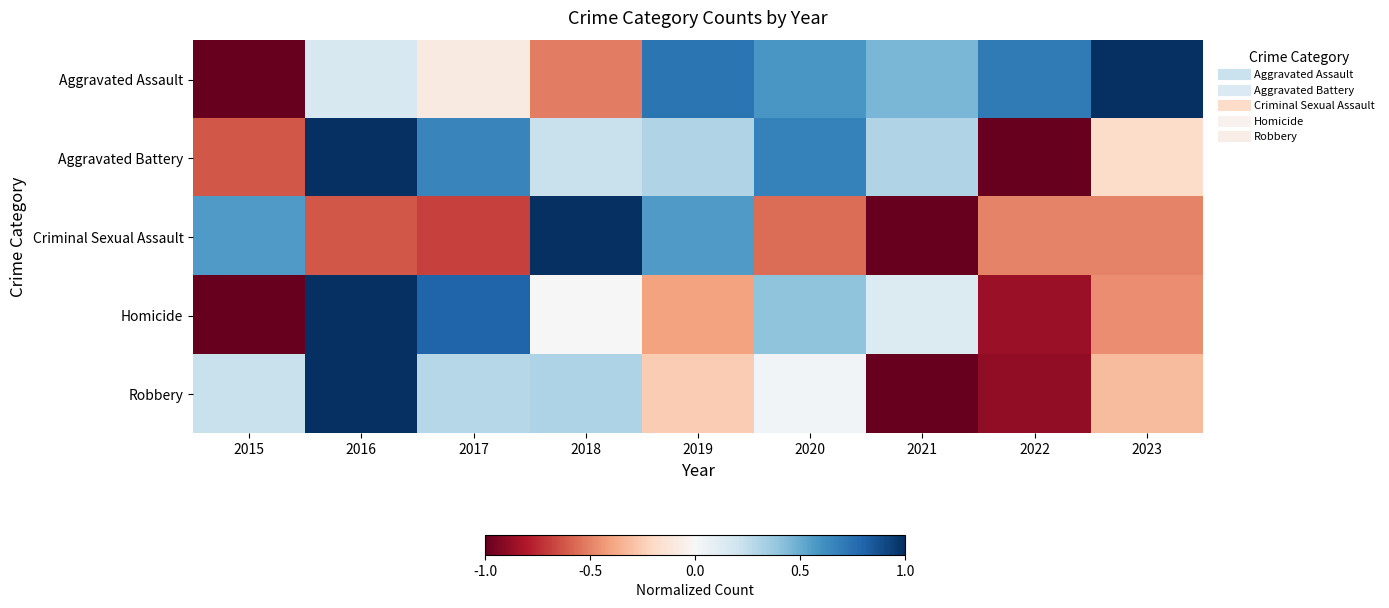

At which category does the chart reach its peak across all series?

2023